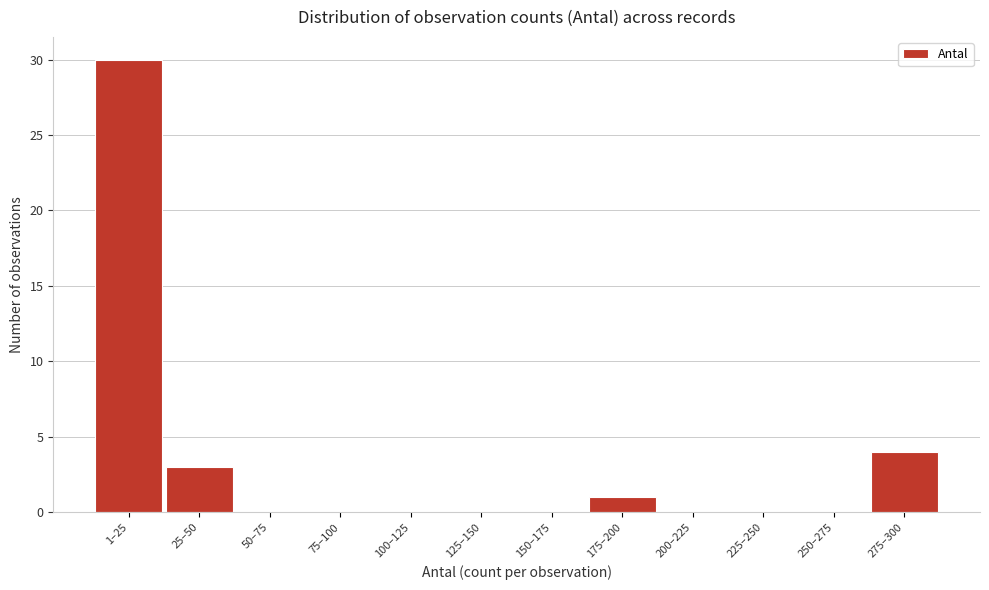

Reading left to right, transcribe all the data shown in this chart.

1–25=30	25–50=3	50–75=0	75–100=0	100–125=0	125–150=0	150–175=0	175–200=1	200–225=0	225–250=0	250–275=0	275–300=4